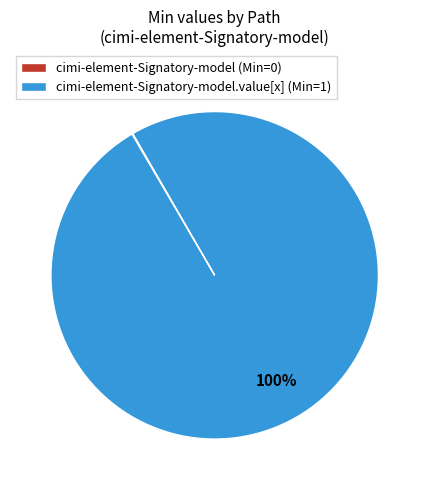

Which category has the biggest portion of the pie?

cimi-element-Signatory-model.value[x] (Min=1)